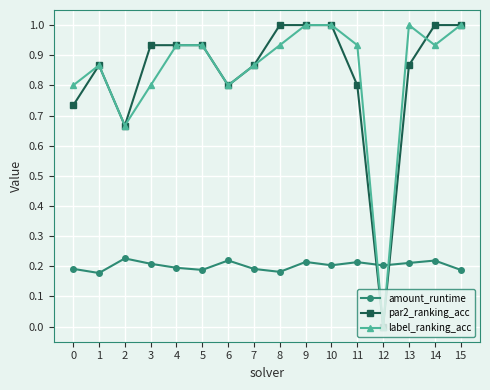

What is the difference between the highest and lowest values at 0?

0.6